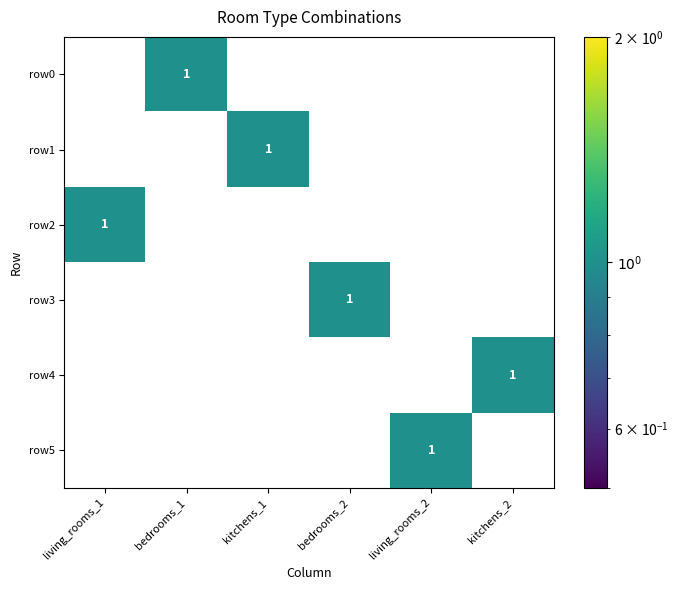

What is the difference between the highest and lowest values at kitchens_1?

1